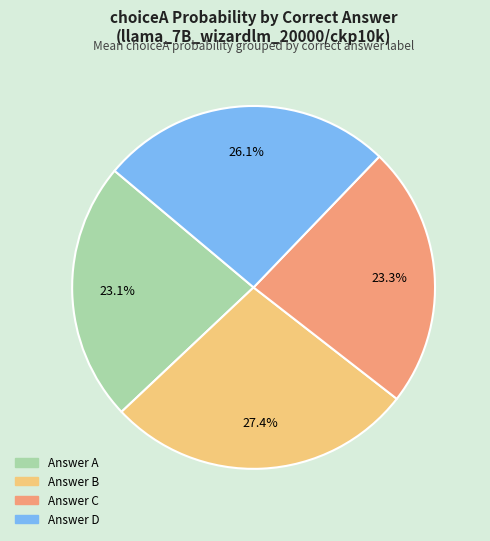

Is there a majority slice in this chart?

No